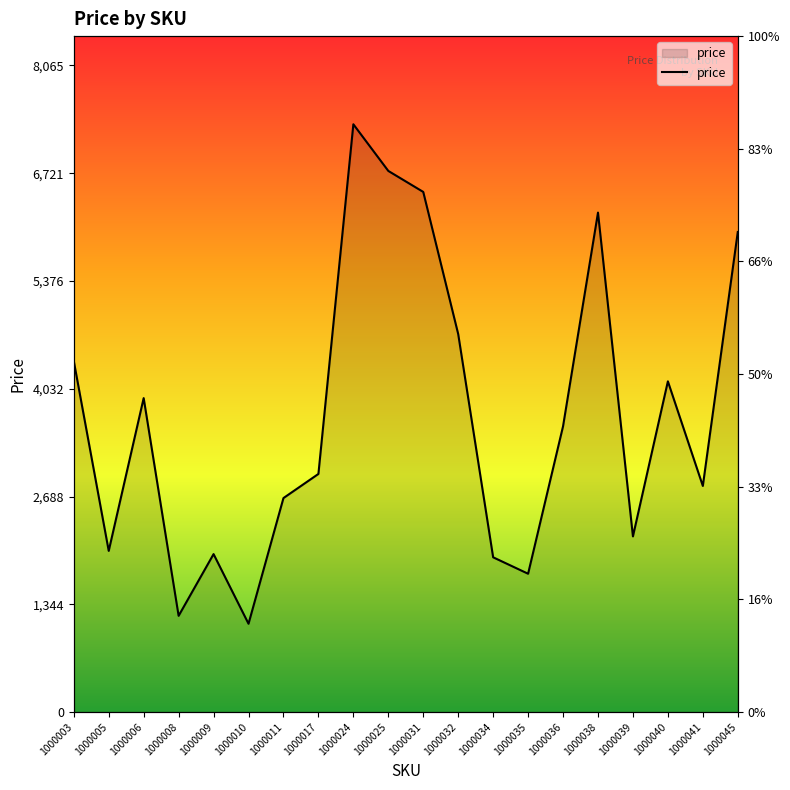

How many values are below 3564?

10